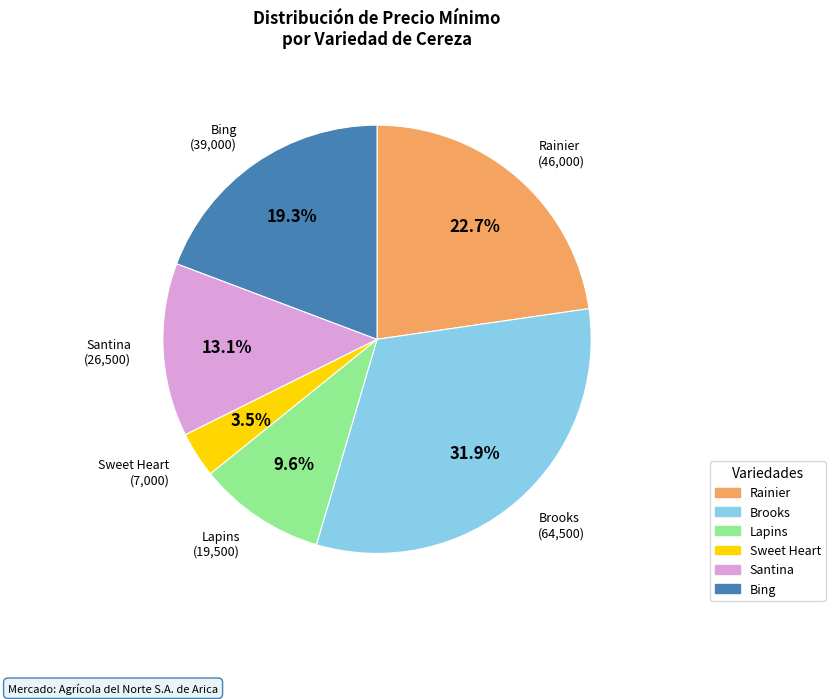

Does any single category account for the majority?

No